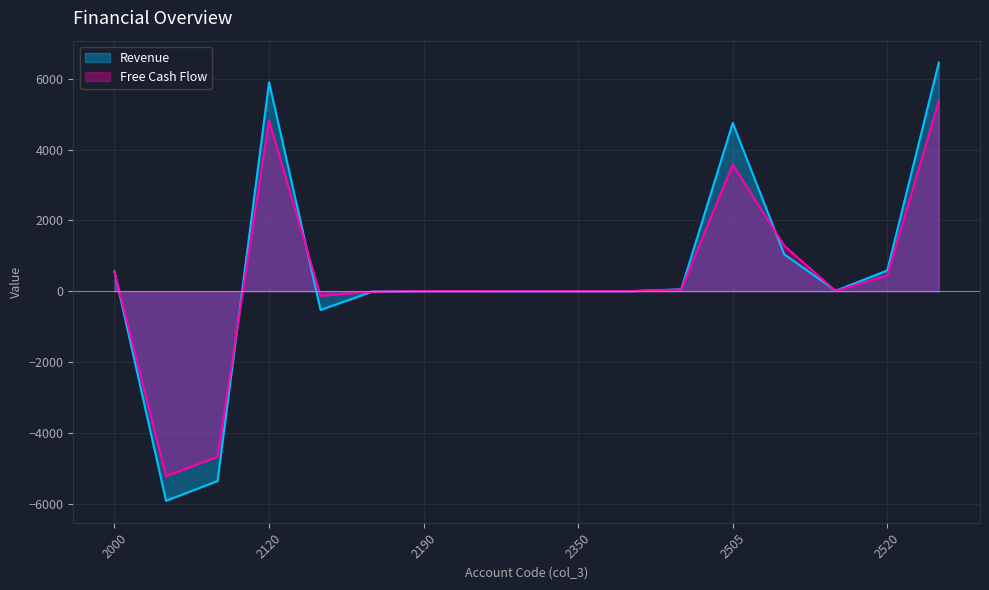

Reading left to right, extract all data points from this chart.

Revenue: 558.3	-5919.8	-5361.5	5904.5	-529.6	-10.5	2.9	2.9	-0.5	2.4	2.4	56.5	4755.2	1044.8	15.4	588.0	6459.9
Free Cash Flow: 551.3	-5227.3	-4676.0	4820.4	-130.0	-12.2	2.2	2.2	-0.4	1.8	1.8	45.7	3582.6	1287.7	5.1	448.4	5369.5